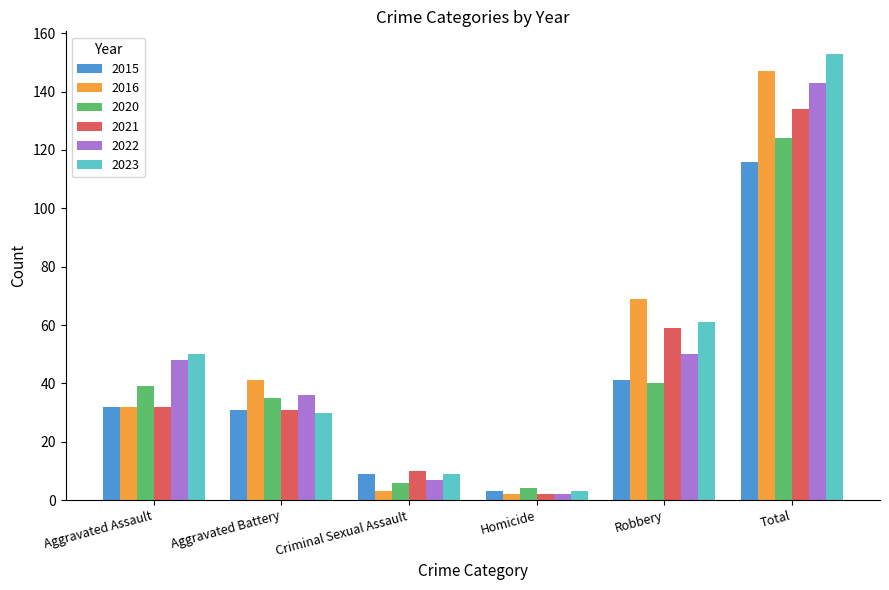

Which series has the largest range (max minus min)?

2023